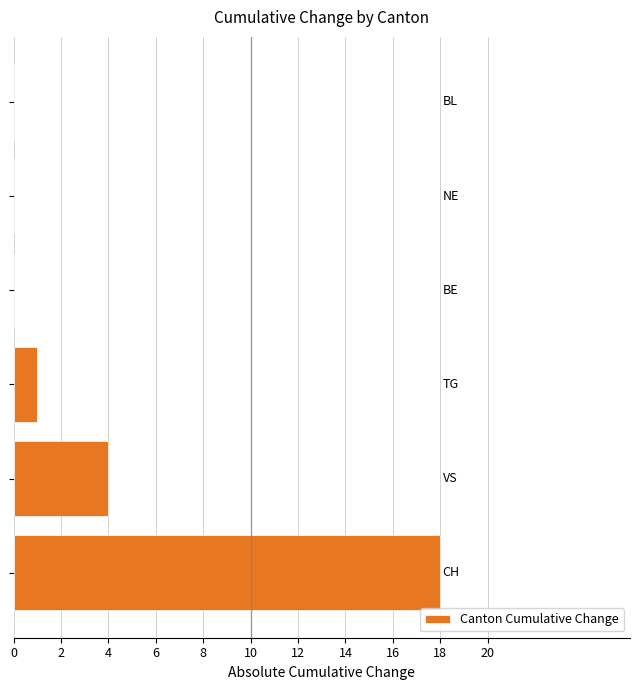

What is the maximum value shown in the chart?

18